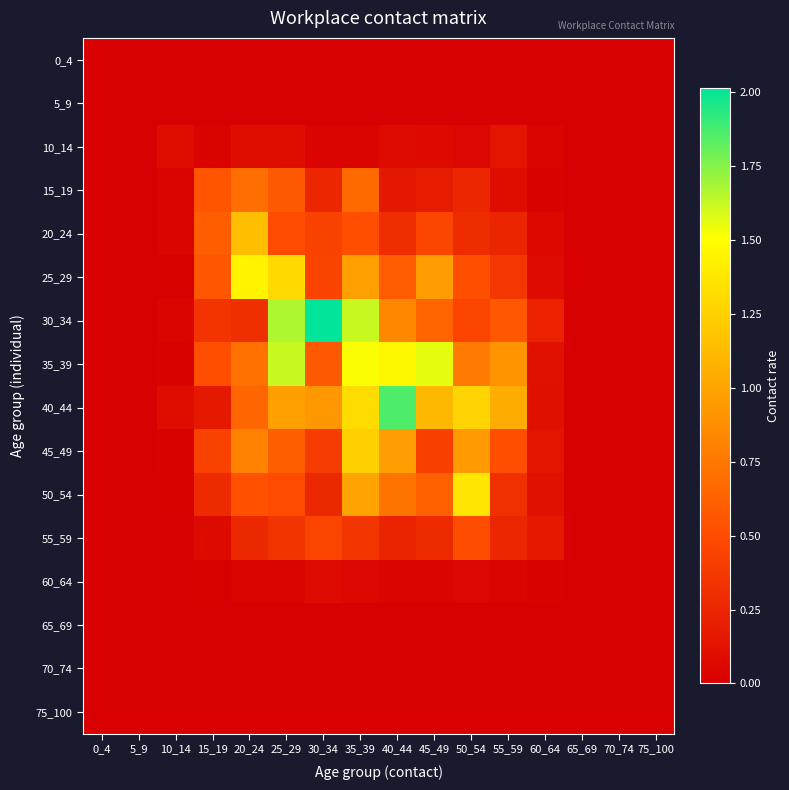

At which category is the sum across all series the highest?

35_39